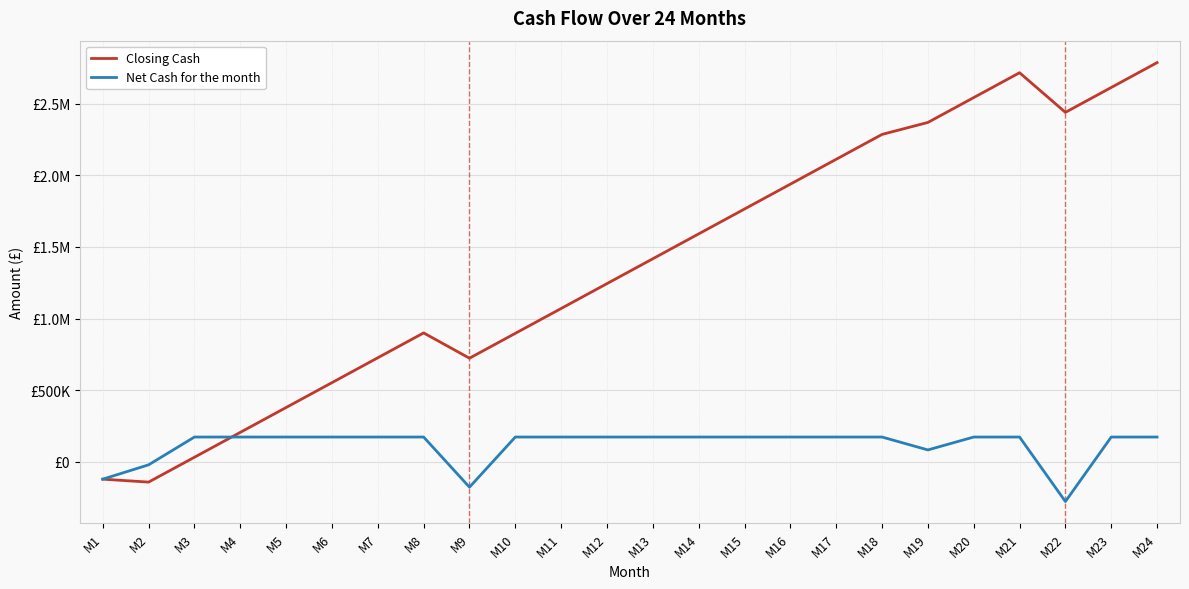

At which category is the sum across all series the highest?

M24